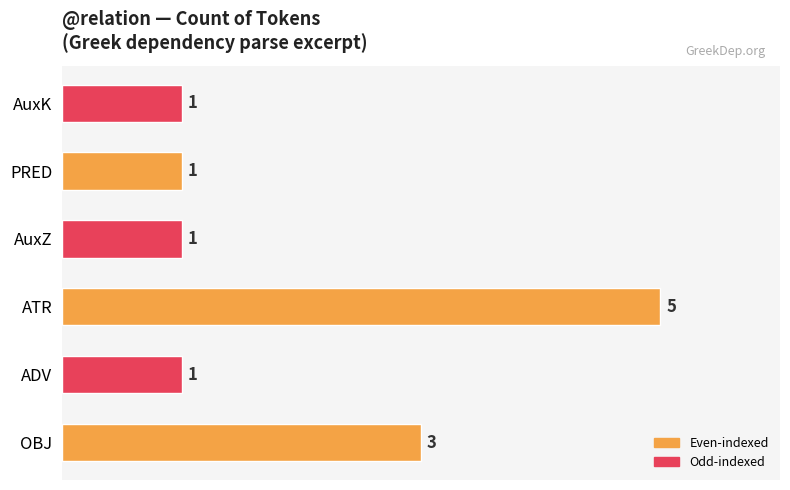

How many data points does each series have?

6